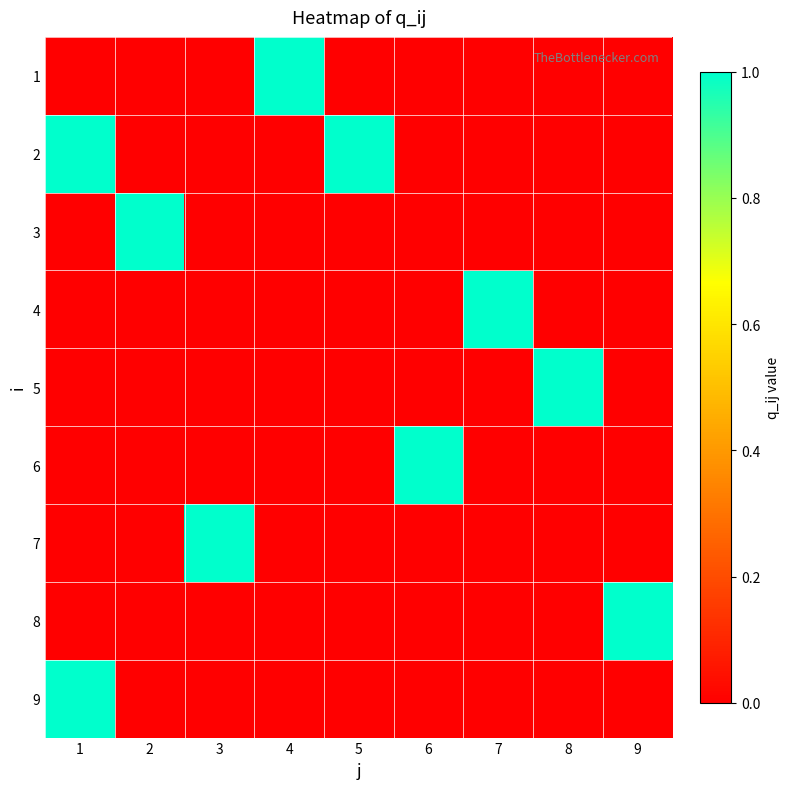

Reading left to right, list all the values displayed in this chart.

1: 1=0	2=0	3=0	4=1	5=0	6=0	7=0	8=0	9=0
2: 1=1	2=0	3=0	4=0	5=1	6=0	7=0	8=0	9=0
3: 1=0	2=1	3=0	4=0	5=0	6=0	7=0	8=0	9=0
4: 1=0	2=0	3=0	4=0	5=0	6=0	7=1	8=0	9=0
5: 1=0	2=0	3=0	4=0	5=0	6=0	7=0	8=1	9=0
6: 1=0	2=0	3=0	4=0	5=0	6=1	7=0	8=0	9=0
7: 1=0	2=0	3=1	4=0	5=0	6=0	7=0	8=0	9=0
8: 1=0	2=0	3=0	4=0	5=0	6=0	7=0	8=0	9=1
9: 1=1	2=0	3=0	4=0	5=0	6=0	7=0	8=0	9=0